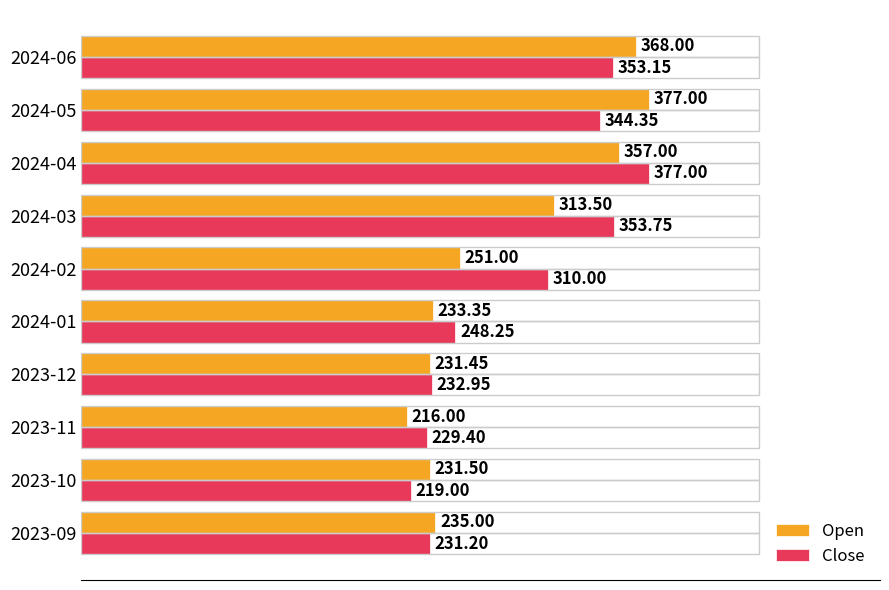

Which series has the widest spread of values?

Open